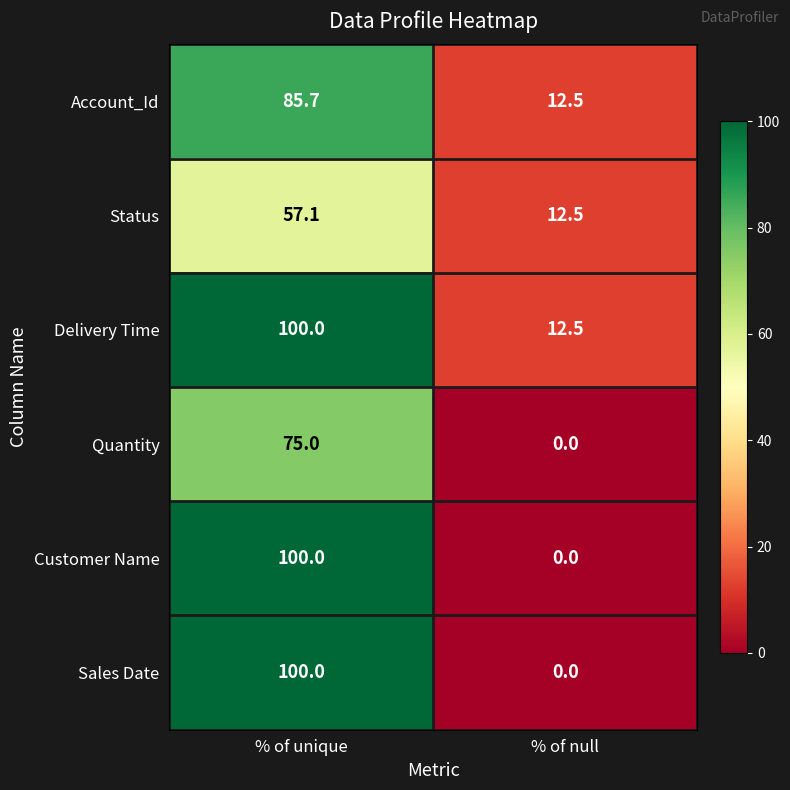

True or false: Account_Id has a value of 8.6 at % of null.

False